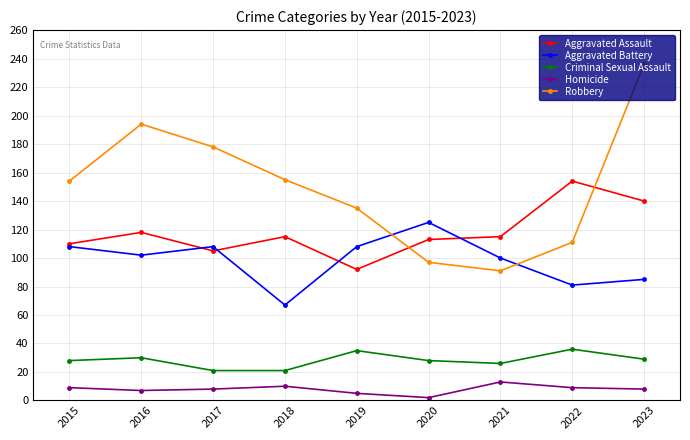

In Robbery, how many points are higher than both neighbors (excluding endpoints)?

1